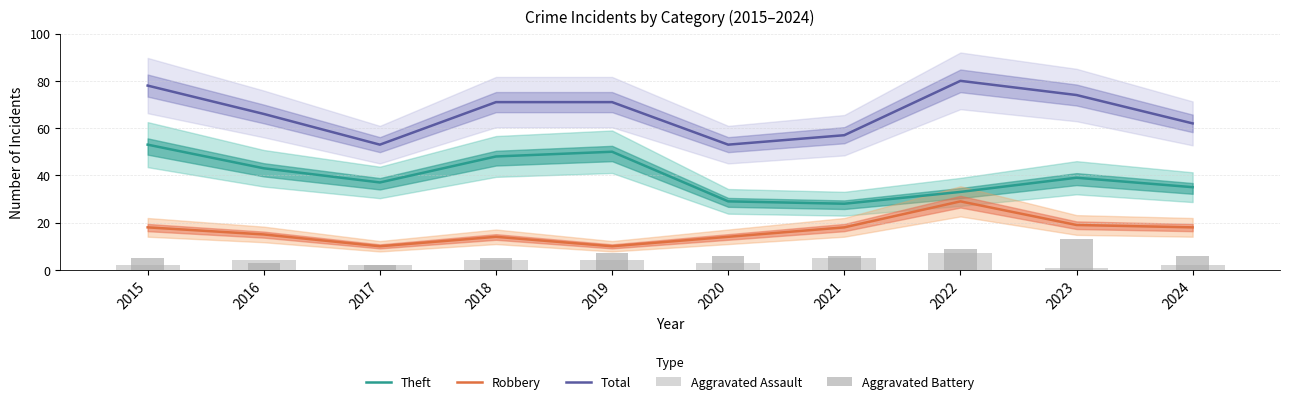

Which series has the widest spread of values?

Total